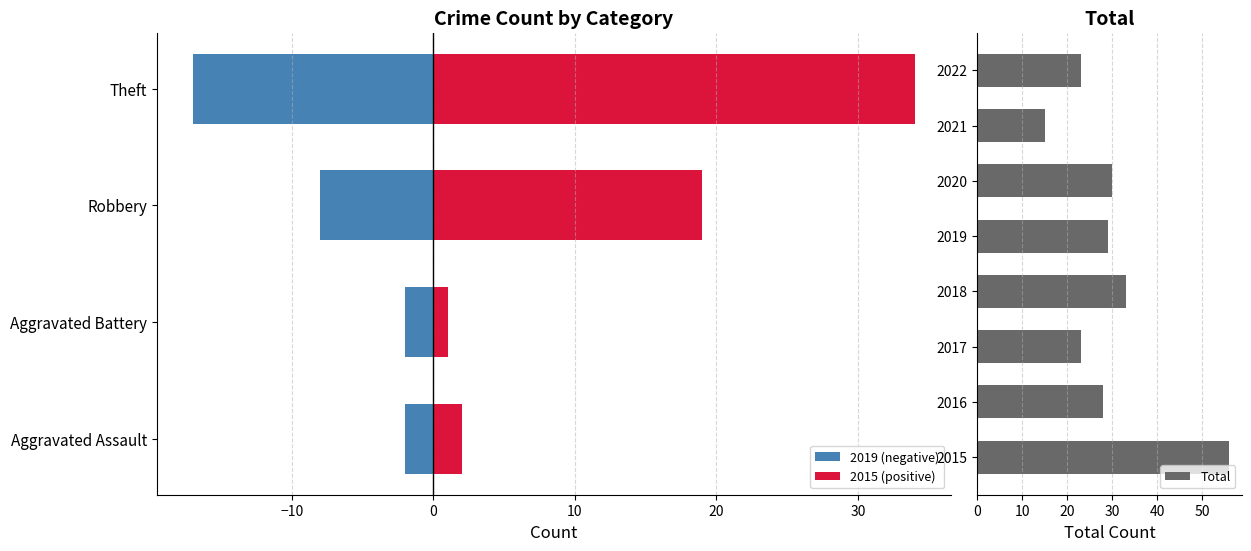

The value of Aggravated Battery at 2023 is 2. True or false?

False